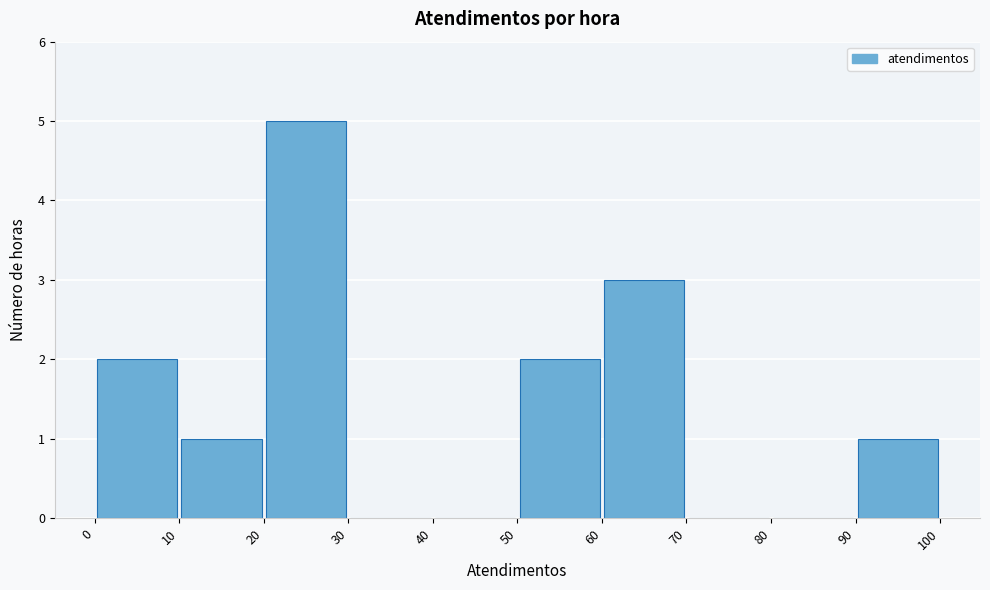

Over which range of the x-axis is the bar tallest?

20 to 30